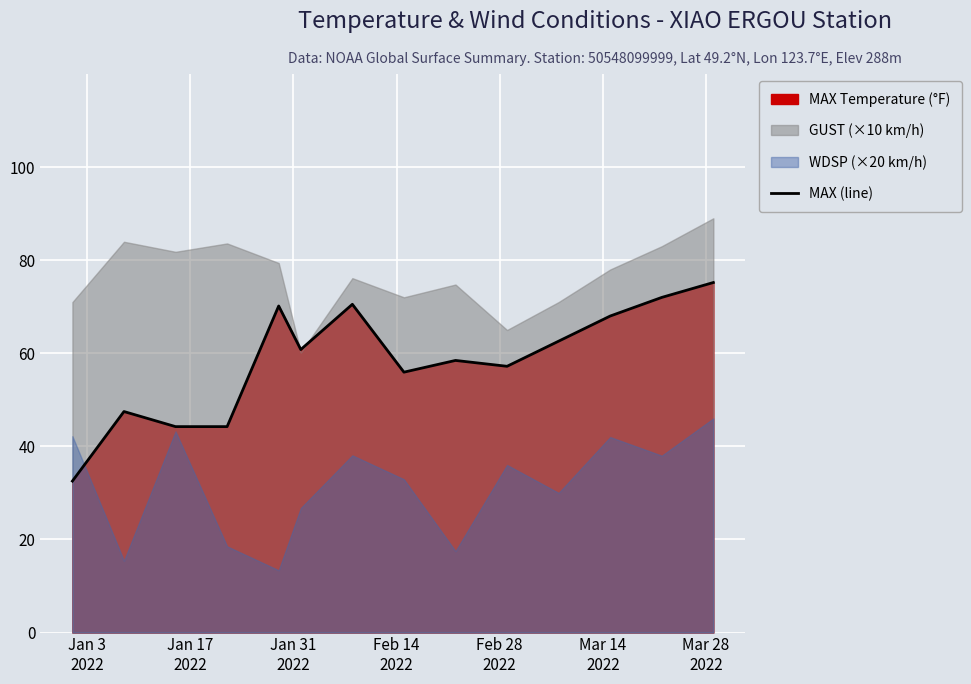

How many interior local peaks (higher than both neighbors) does the data have?

4